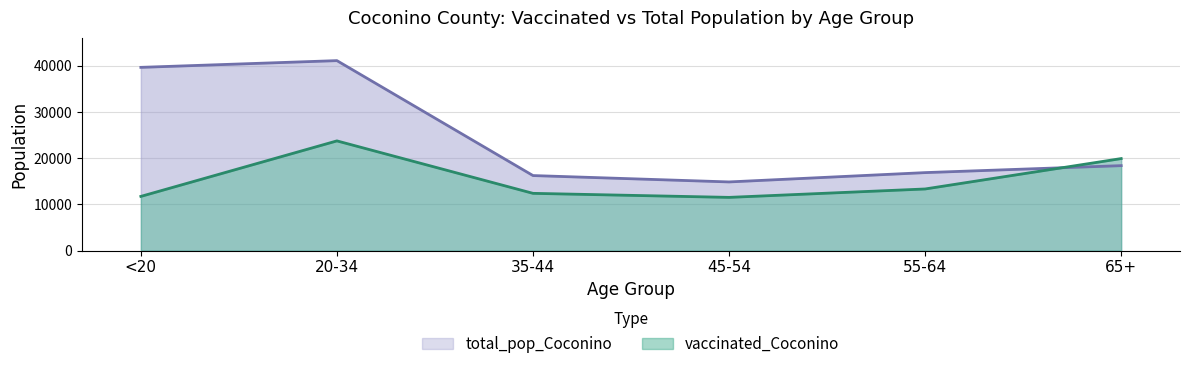

What is the spread (max minus min) of values at <20?

27935